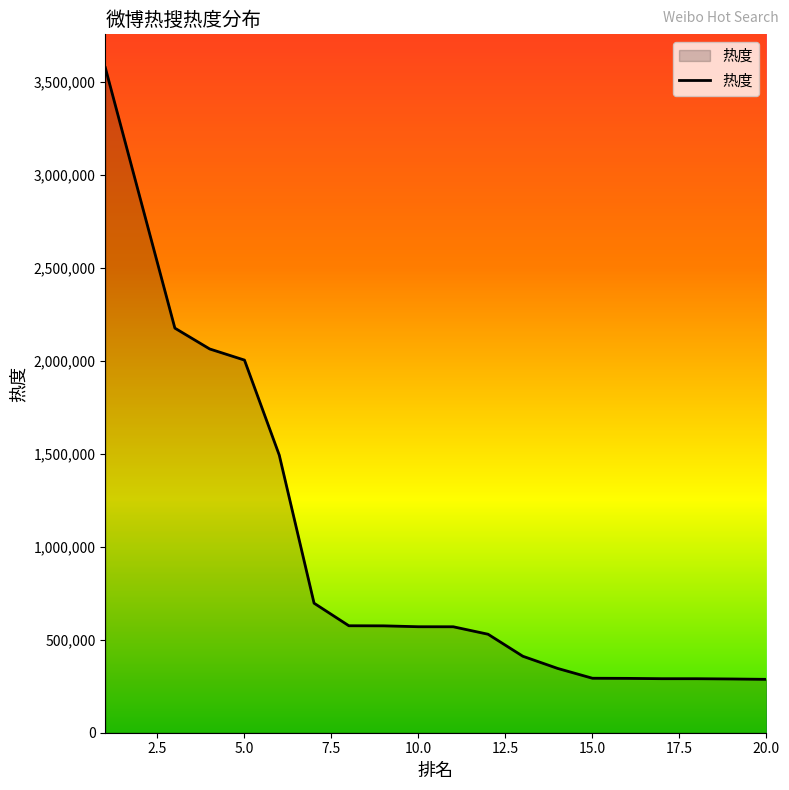

What is the minimum value shown in the chart?

287111